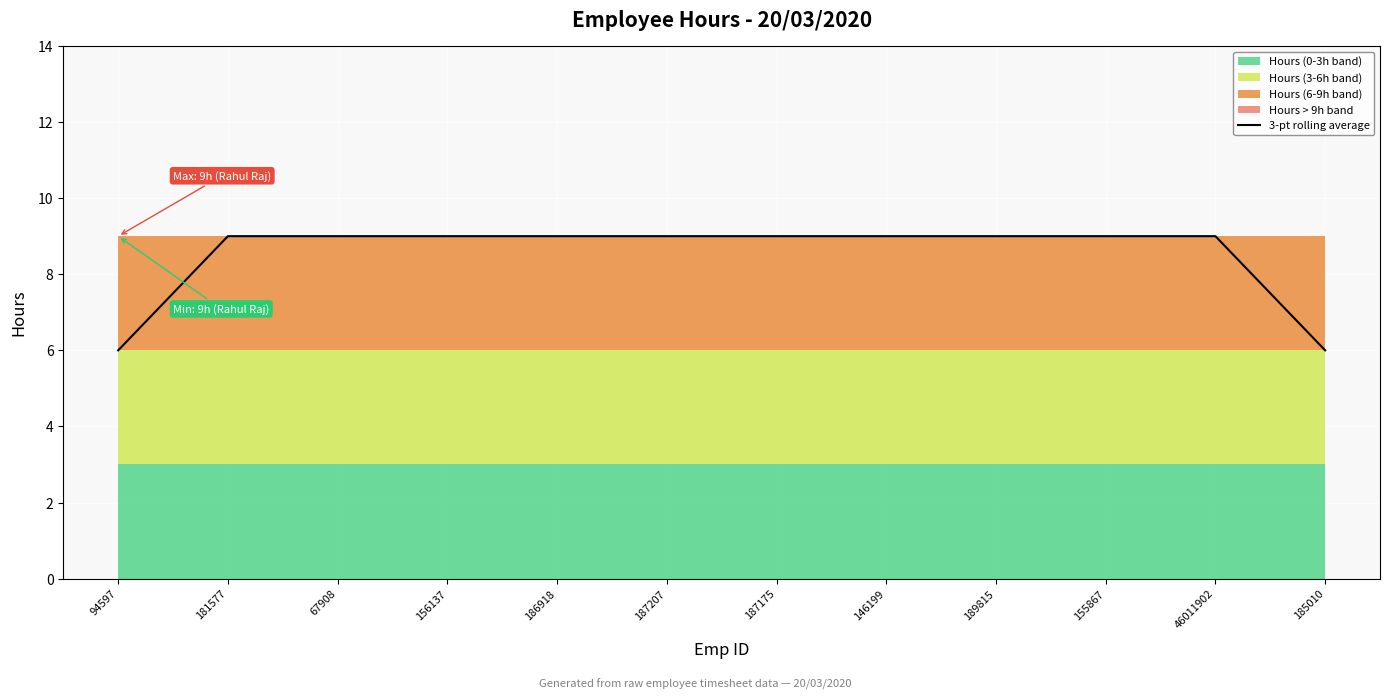

List the labels in order of value, largest first.

181577, 67908, 156137, 186918, 187207, 187175, 146199, 189815, 155867, 46011902, 94597, 185010